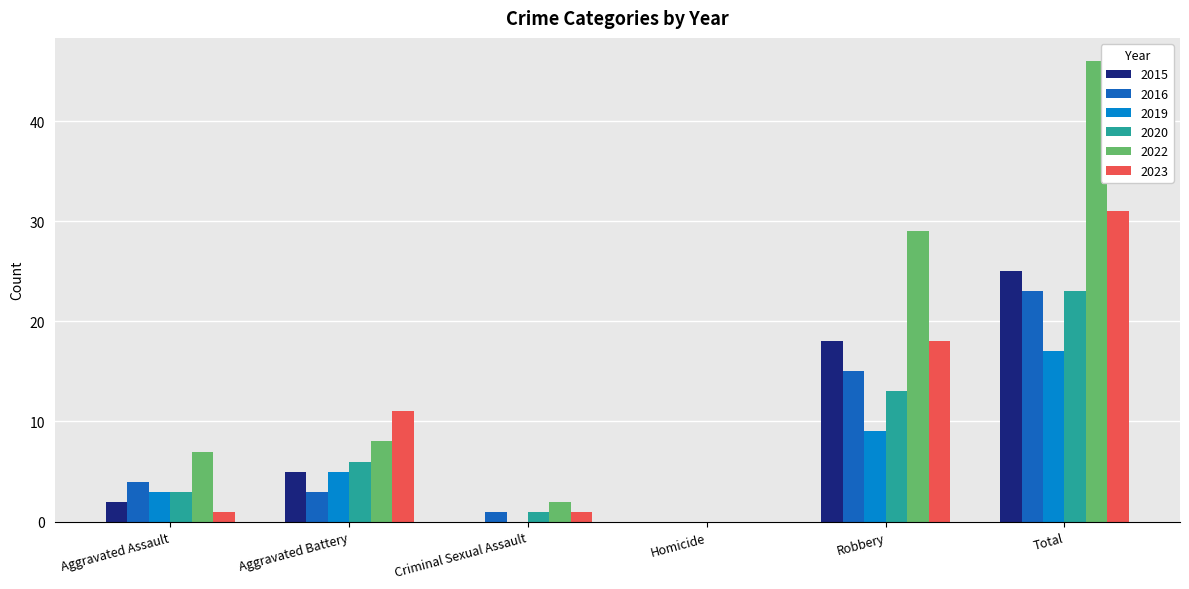

At which category does the chart reach its peak across all series?

Total